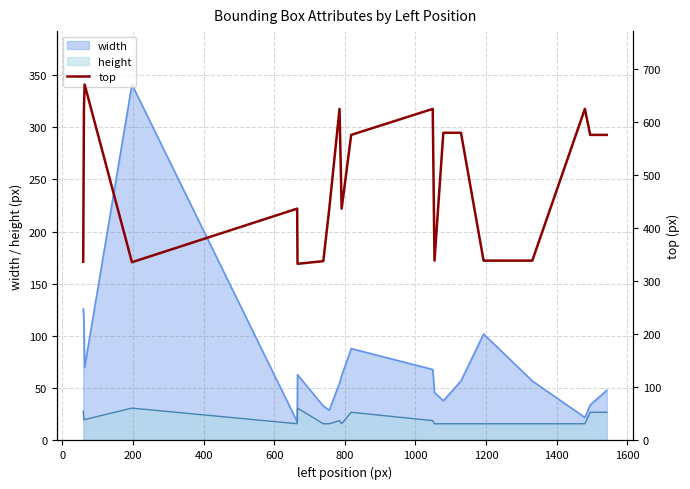

What is the lowest value of the height series?

16